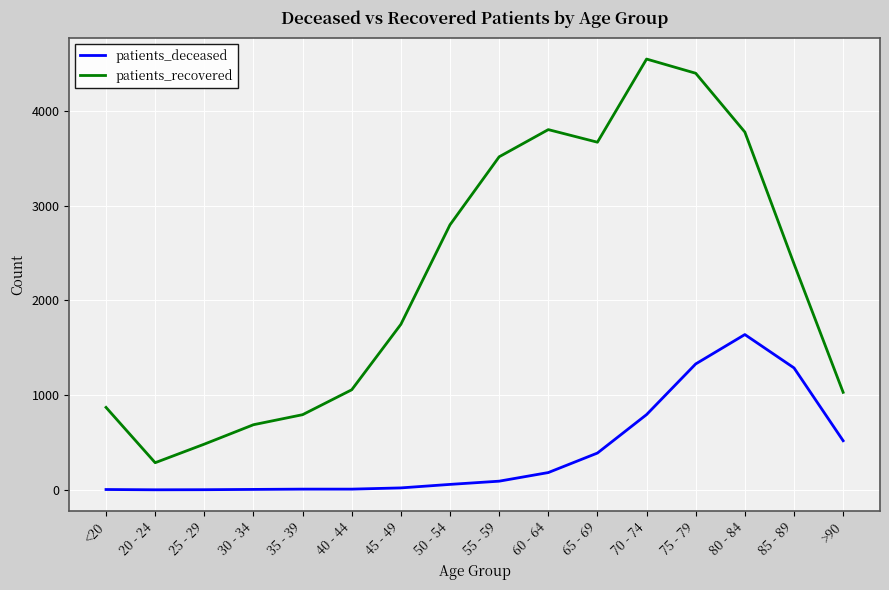

List the series in order of their peak value, highest first.

patients_recovered, patients_deceased